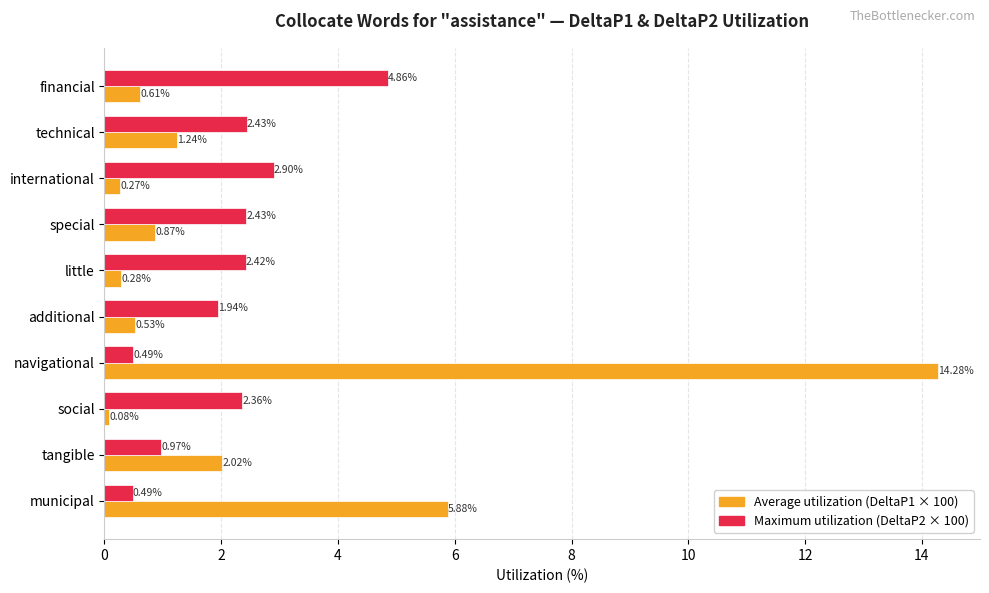

At which label is Maximum utilization (DeltaP2 × 100) closest to 2?

additional